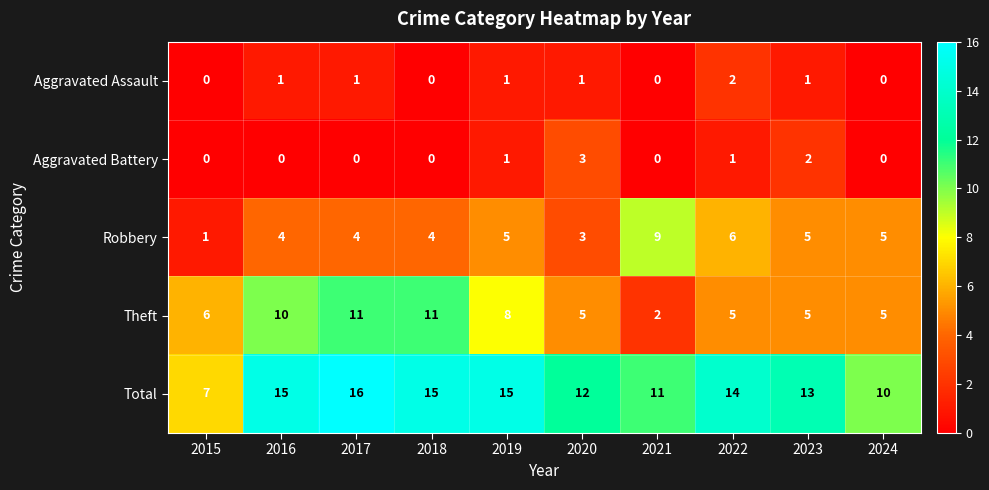

List the series in order of their peak value, highest first.

Total, Theft, Robbery, Aggravated Battery, Aggravated Assault